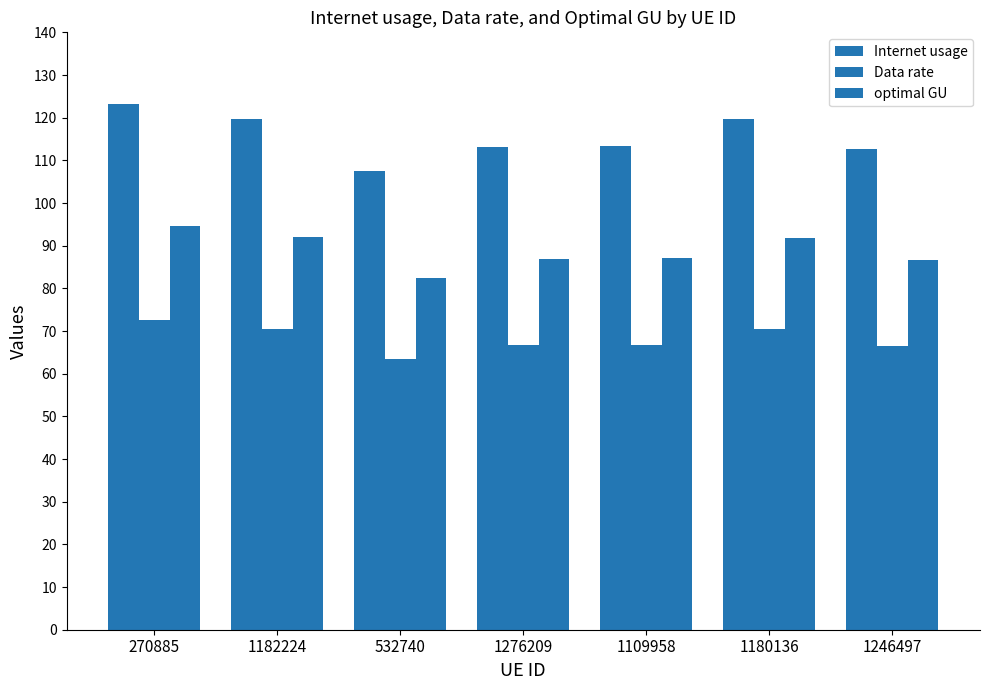

Which series has the largest range (max minus min)?

Internet usage